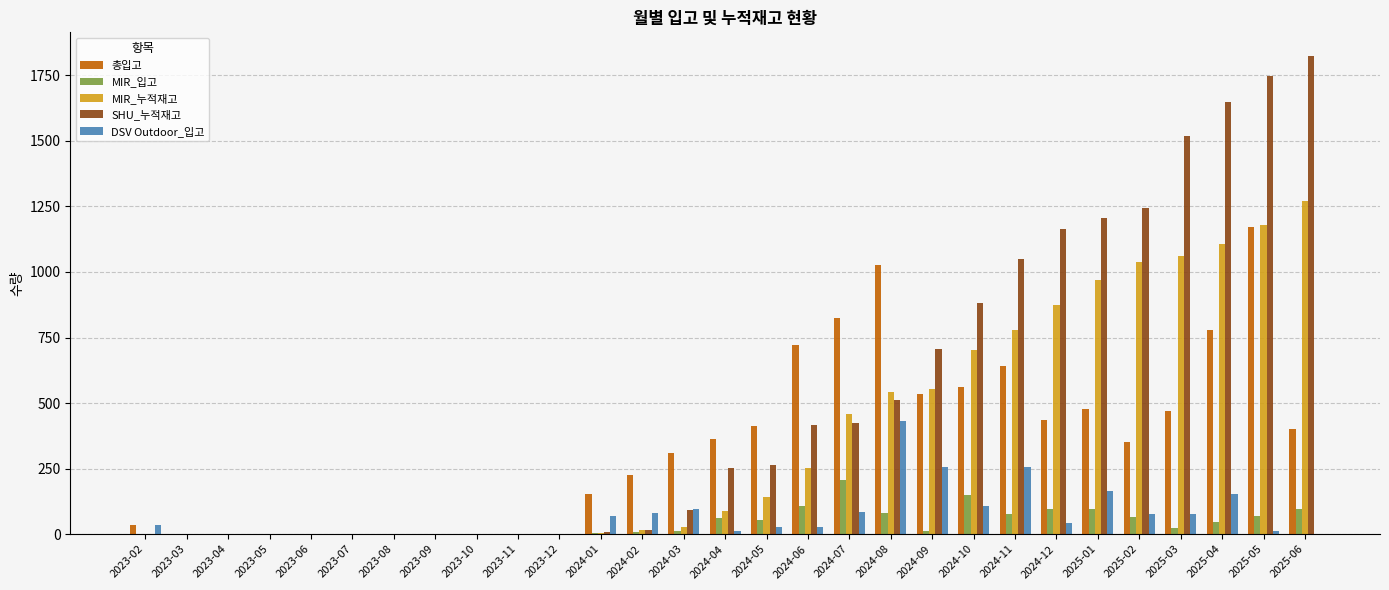

Which series has the largest total across all categories?

SHU_누적재고